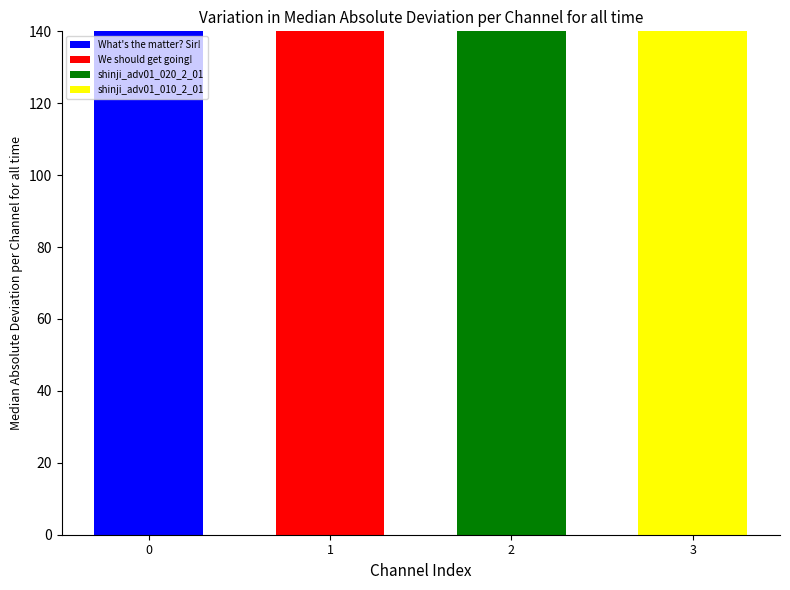

What is the maximum value shown in the chart?

666